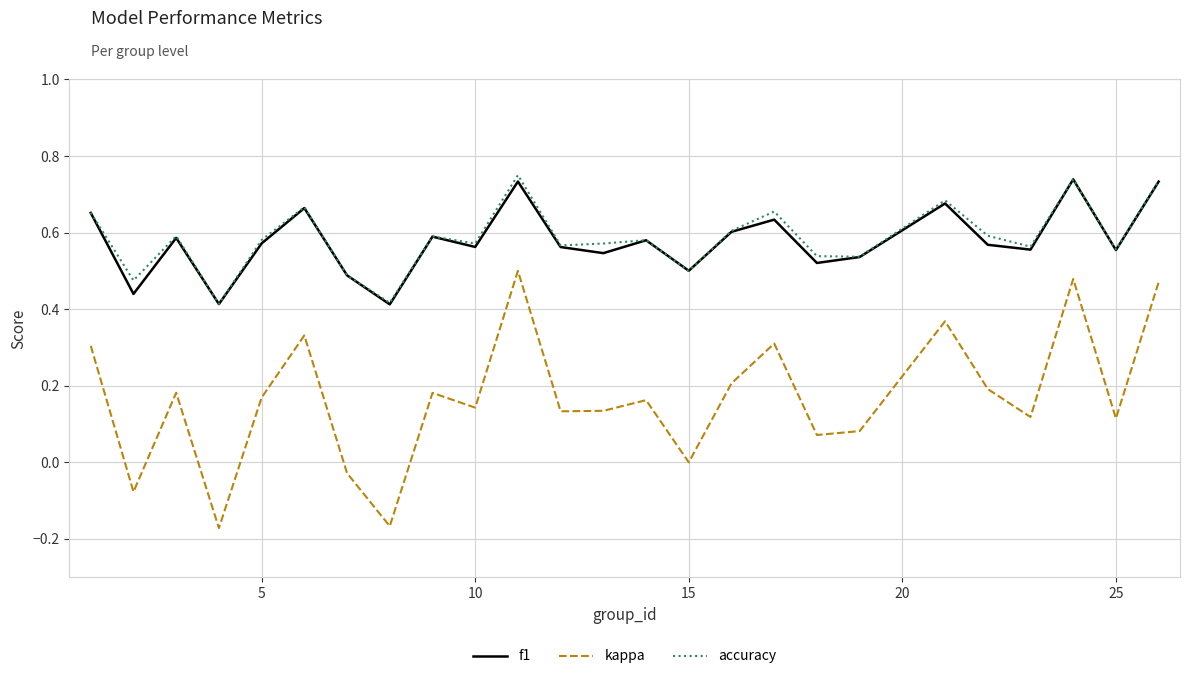

True or false: accuracy and kappa cross at least once.

False